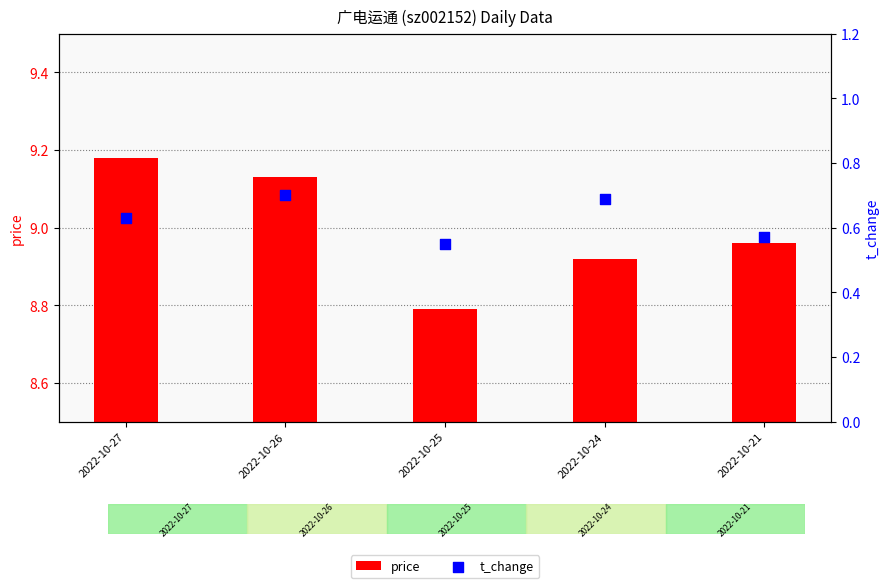

What is the total value across all series at 2022-10-25?

9.3